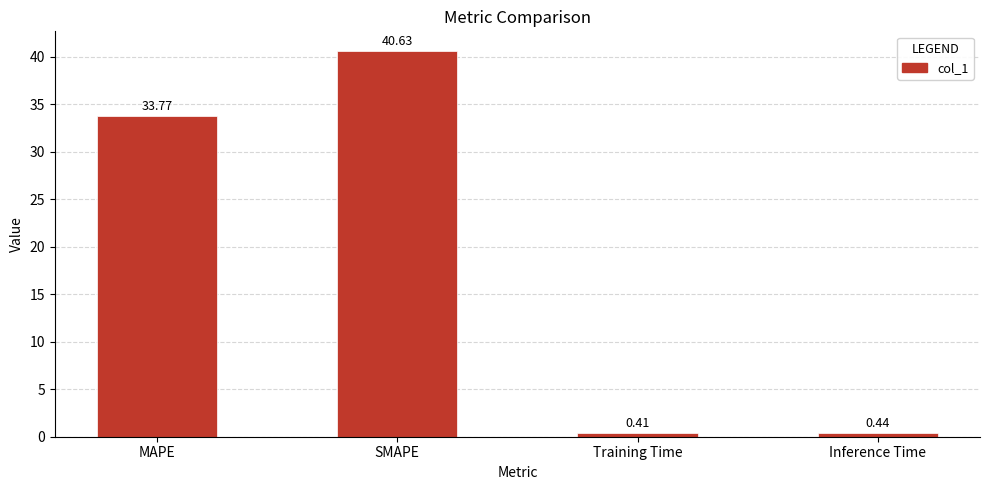

What is the label of the 4th bar from the left?

Inference Time